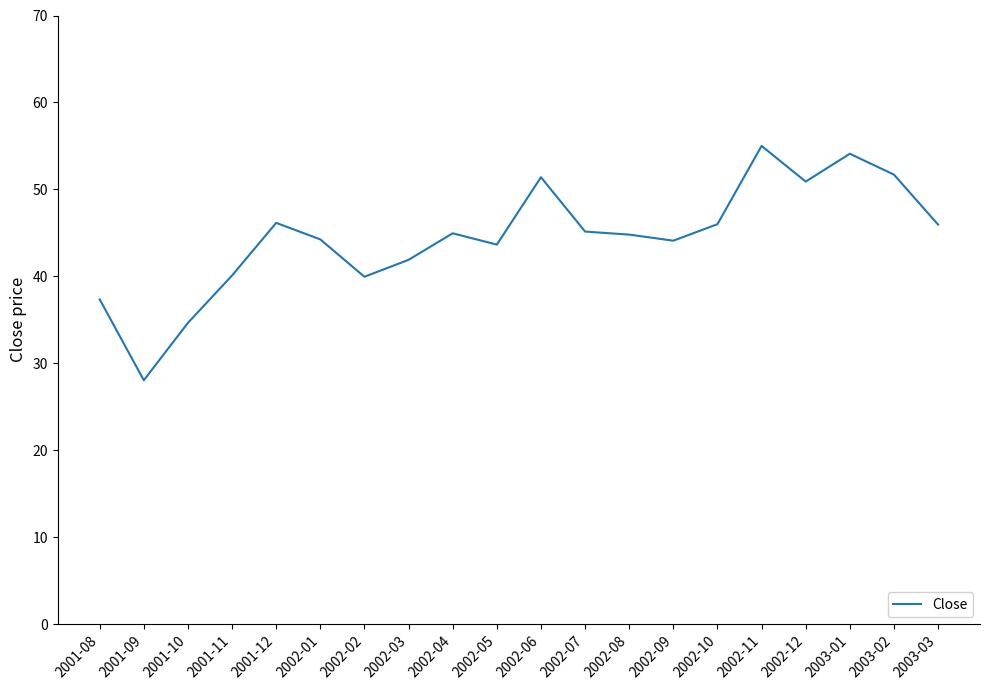

What is the difference between the values at 2003-02 and 2002-01?

7.5